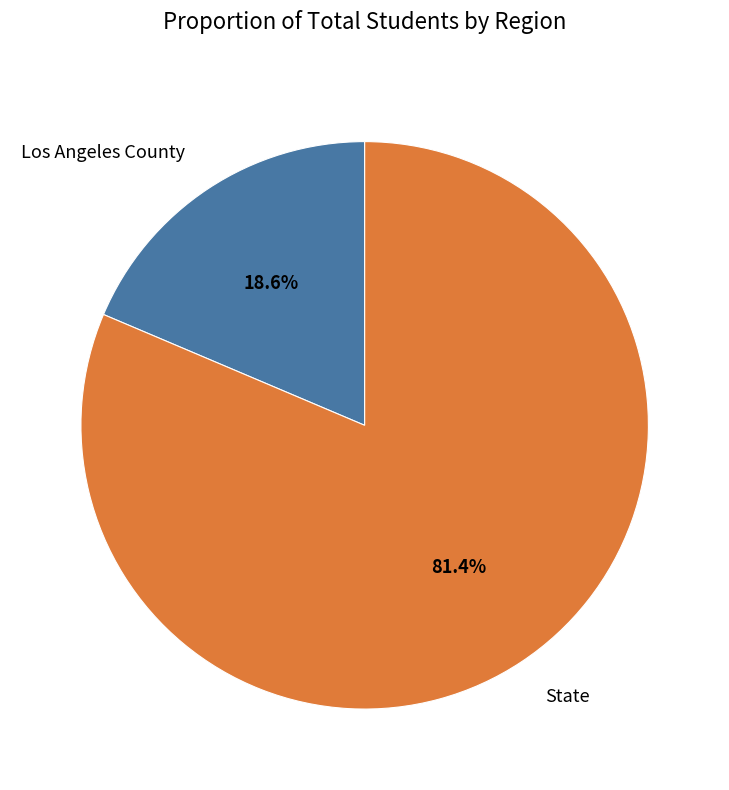

True or false: State accounts for 96% of the total.

False